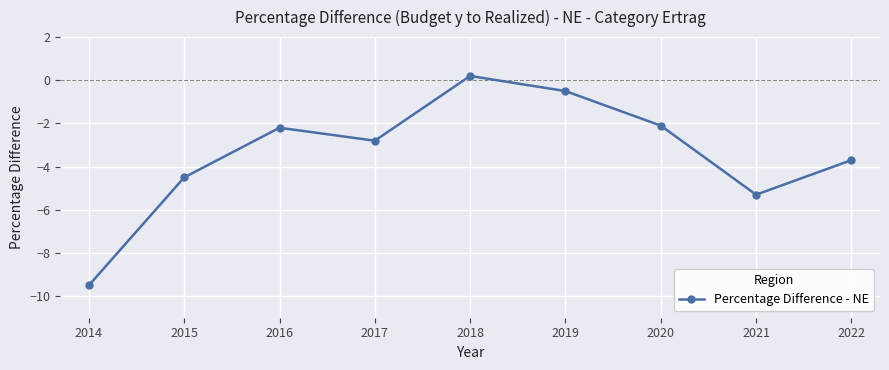

True or false: the data shows -0.5 at 2019.

True